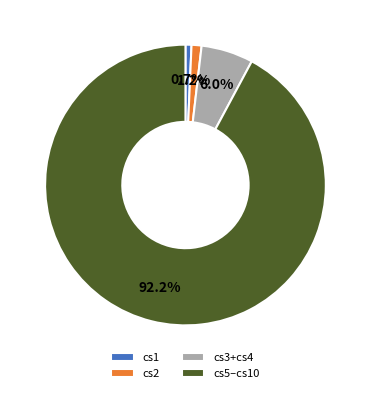

Which slice represents more than half of the pie?

cs5–cs10